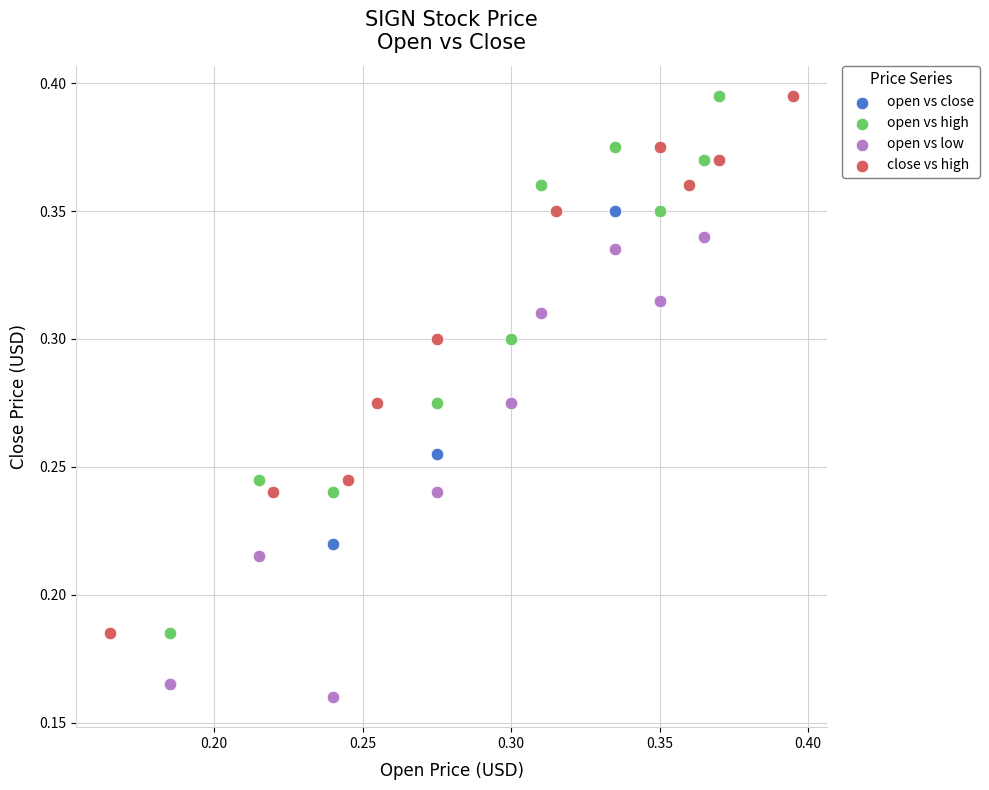

What are all the series names shown in the legend?

open vs close, open vs high, open vs low, close vs high